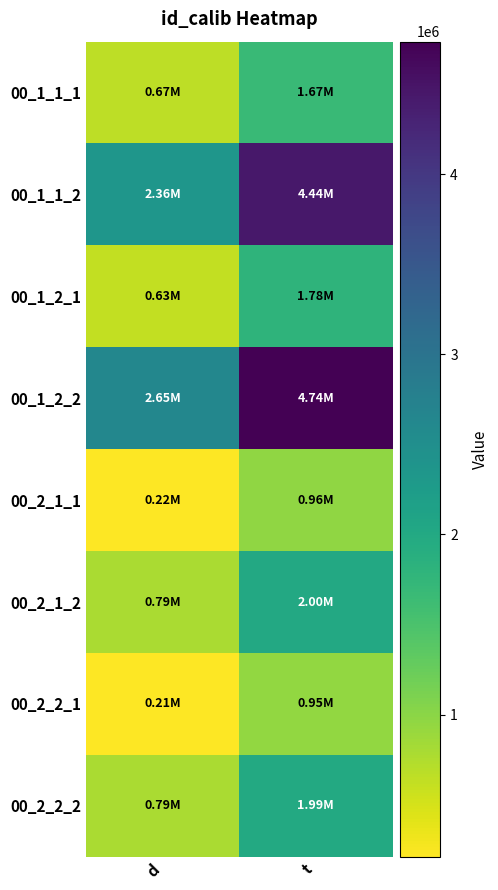

Which label corresponds to the smallest value in the chart?

d